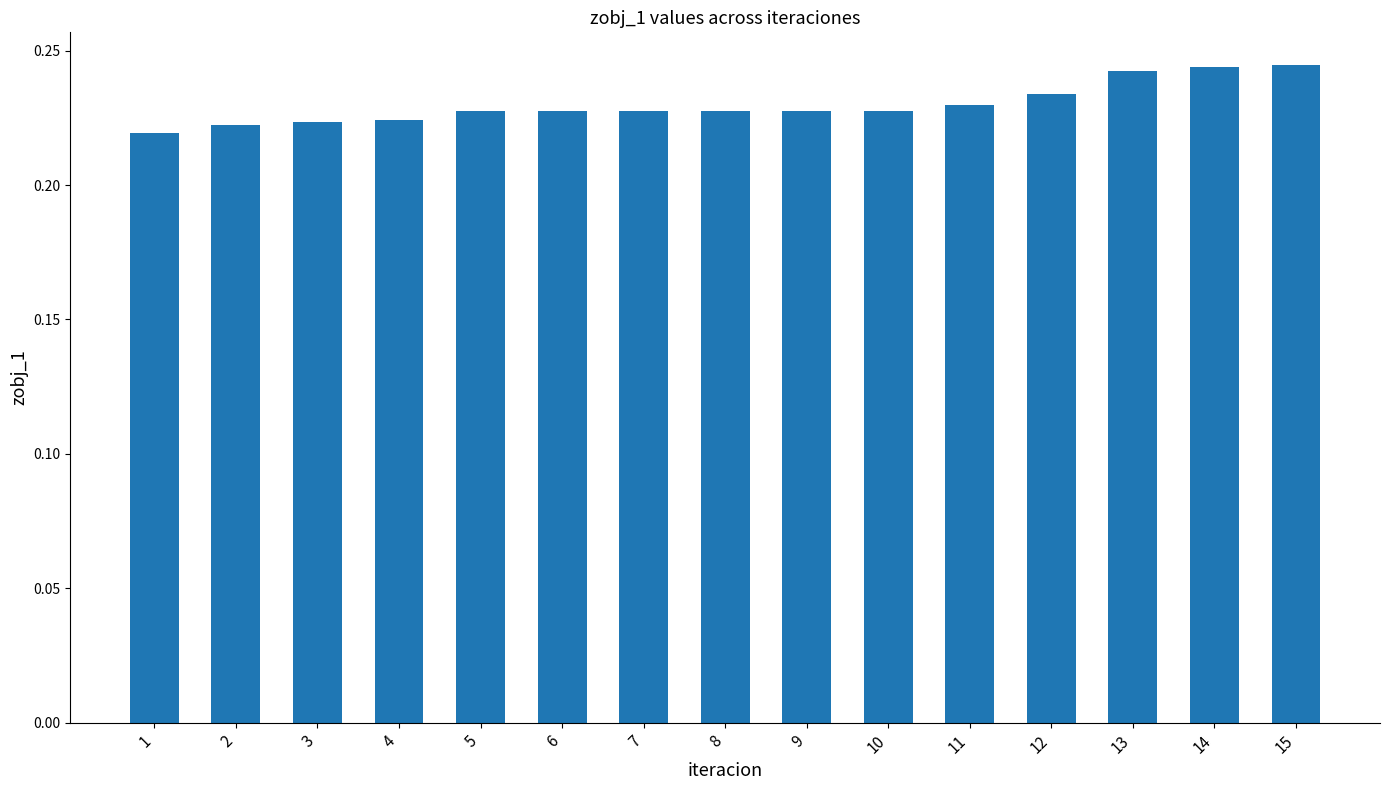

True or false: the data shows 0.1 at 11.

False